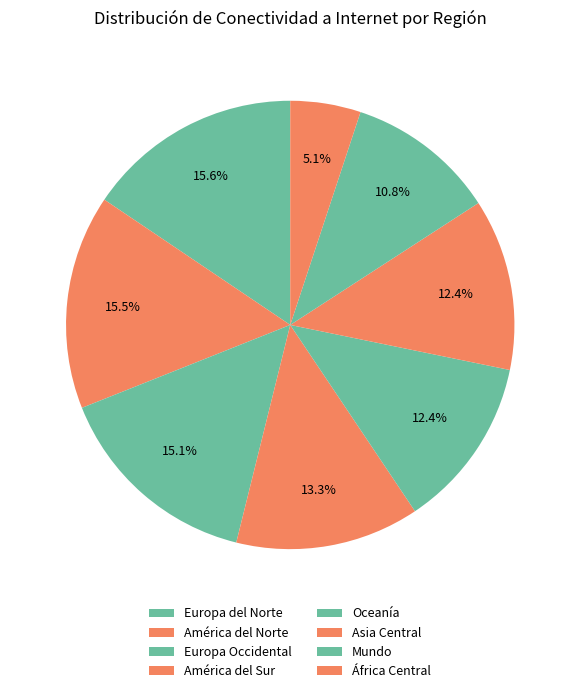

Which category has the biggest portion of the pie?

Europa del Norte